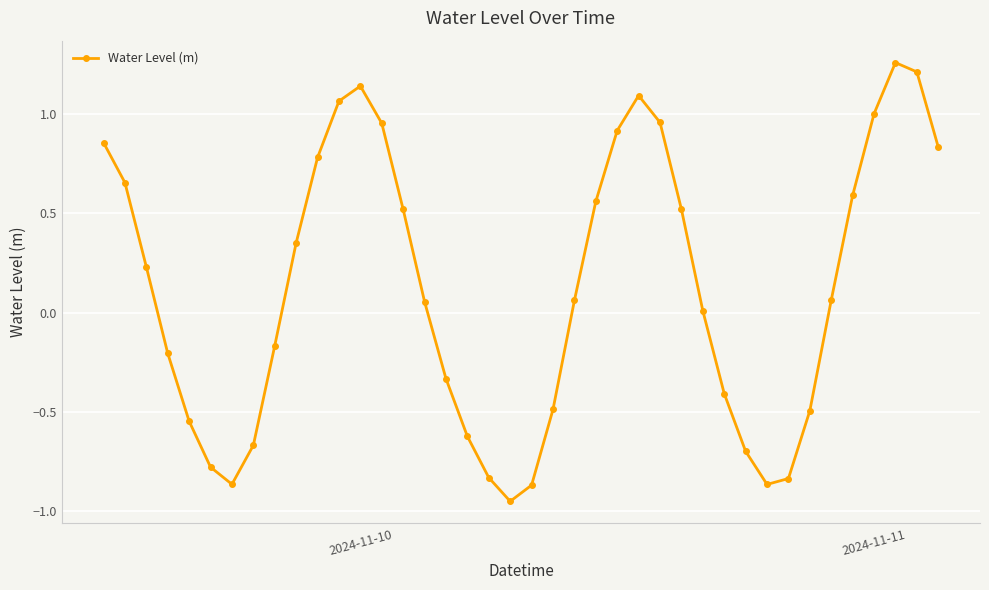

How many points are higher than both their immediate neighbors (excluding endpoints)?

3